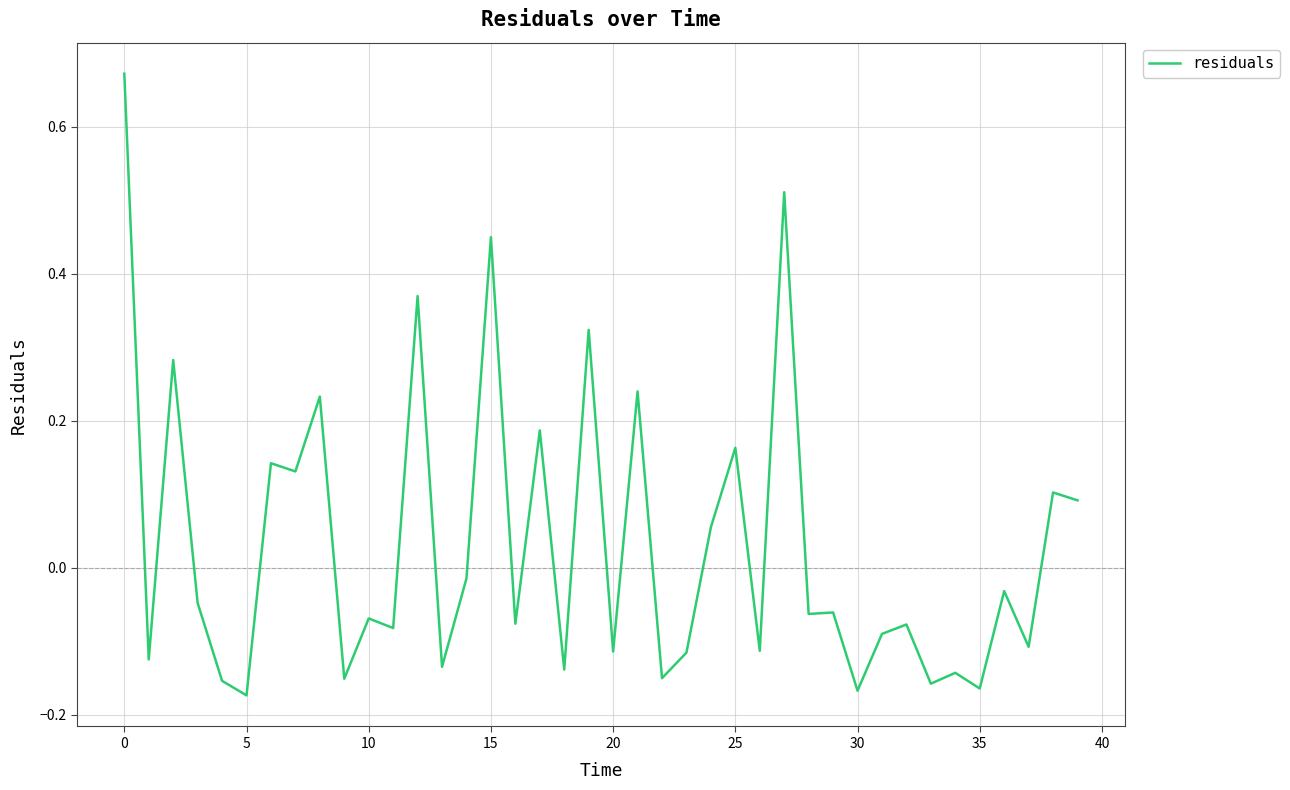

How many lines are shown in the chart?

1